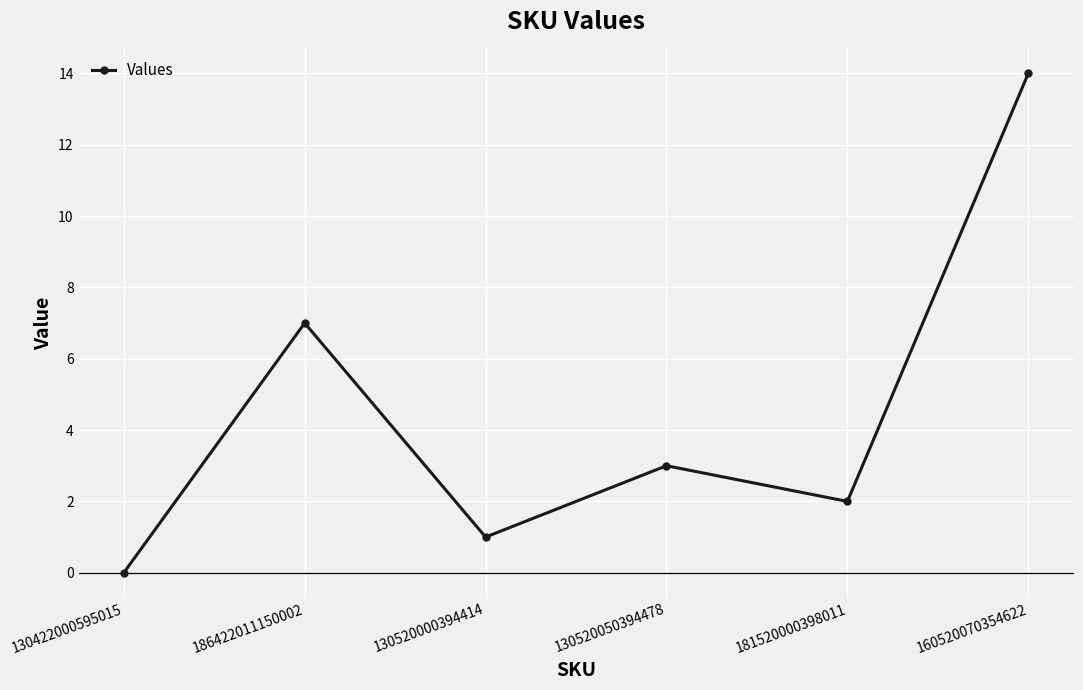

At which category does the chart reach its peak across all series?

160520070354622